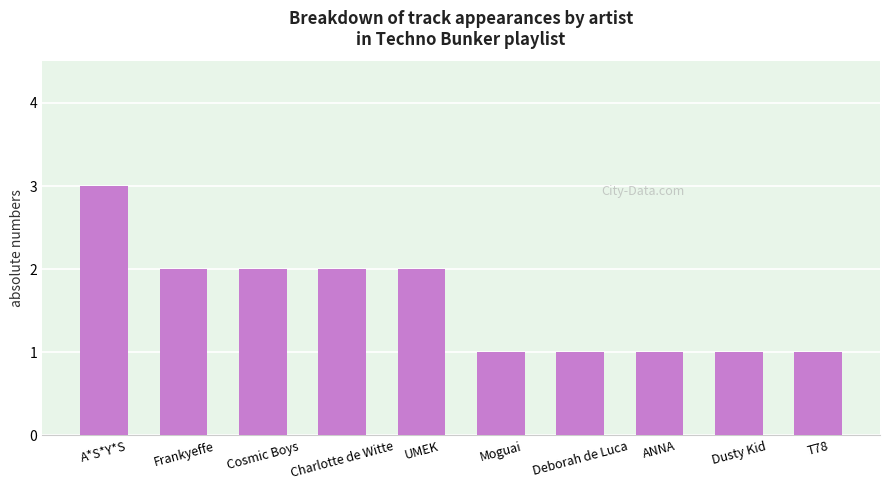

What is the label of the 9th bar from the left?

Dusty Kid